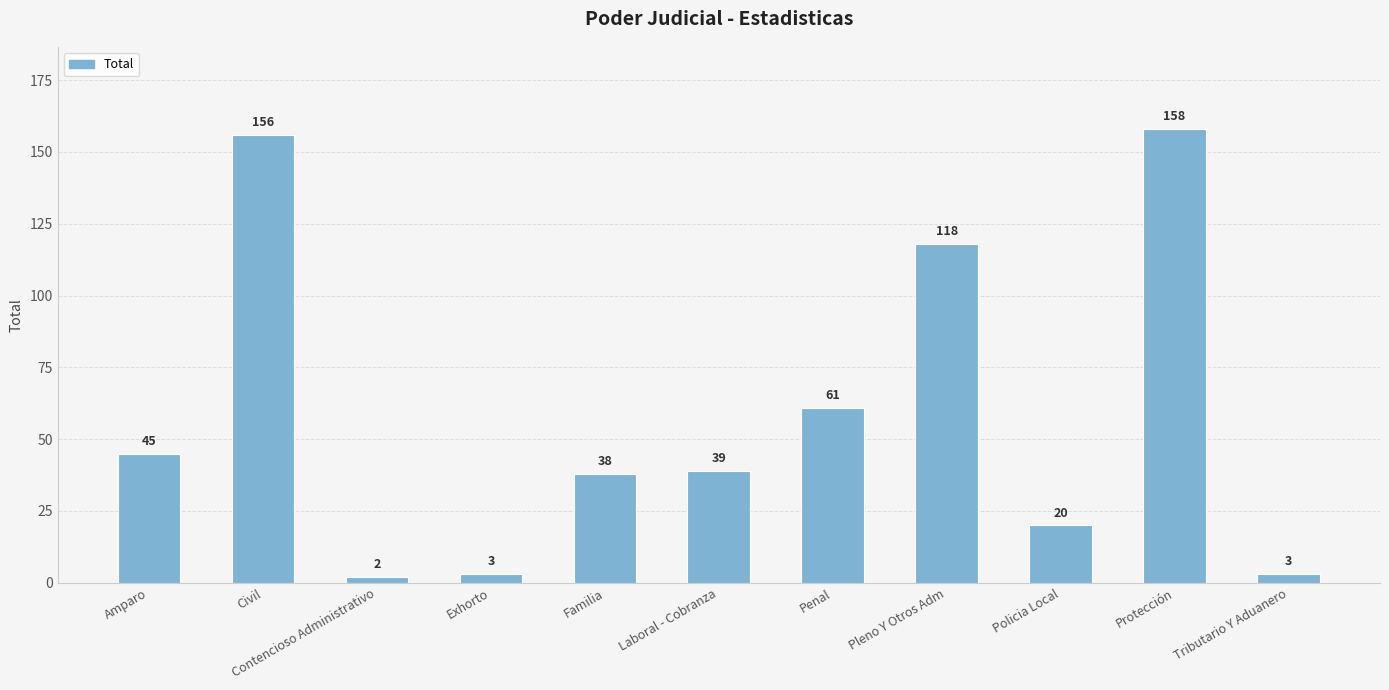

What is the value of the 7th bar from the left?

61